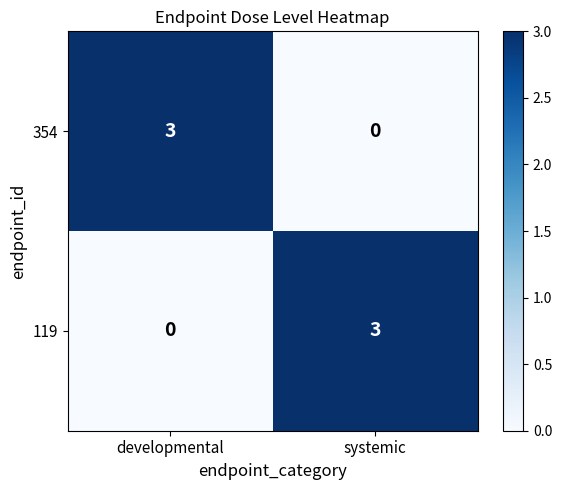

Is the value of 354 at developmental greater than the value of 119 at developmental?

Yes